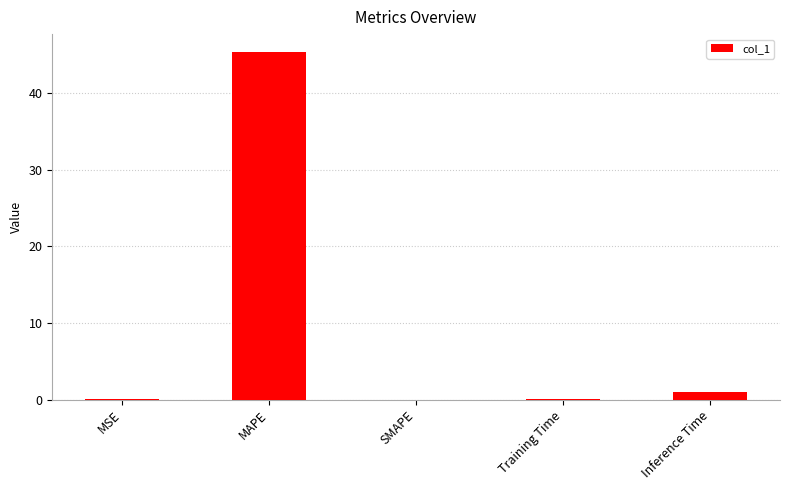

The value at SMAPE is 23.7. True or false?

False